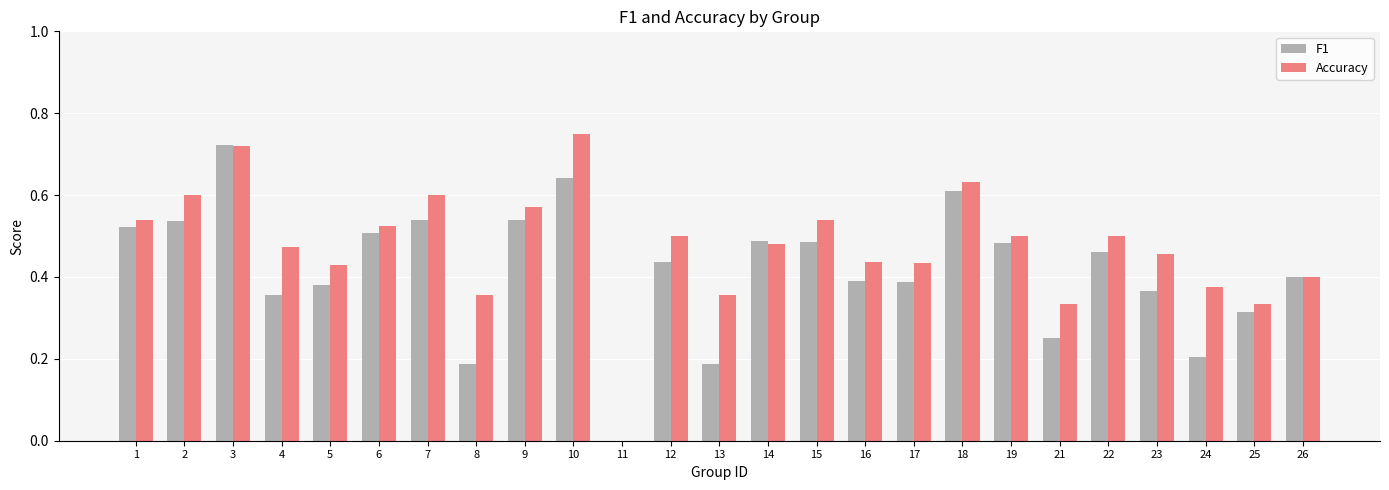

Is it true that F1 equals 0.6 at 4?

False